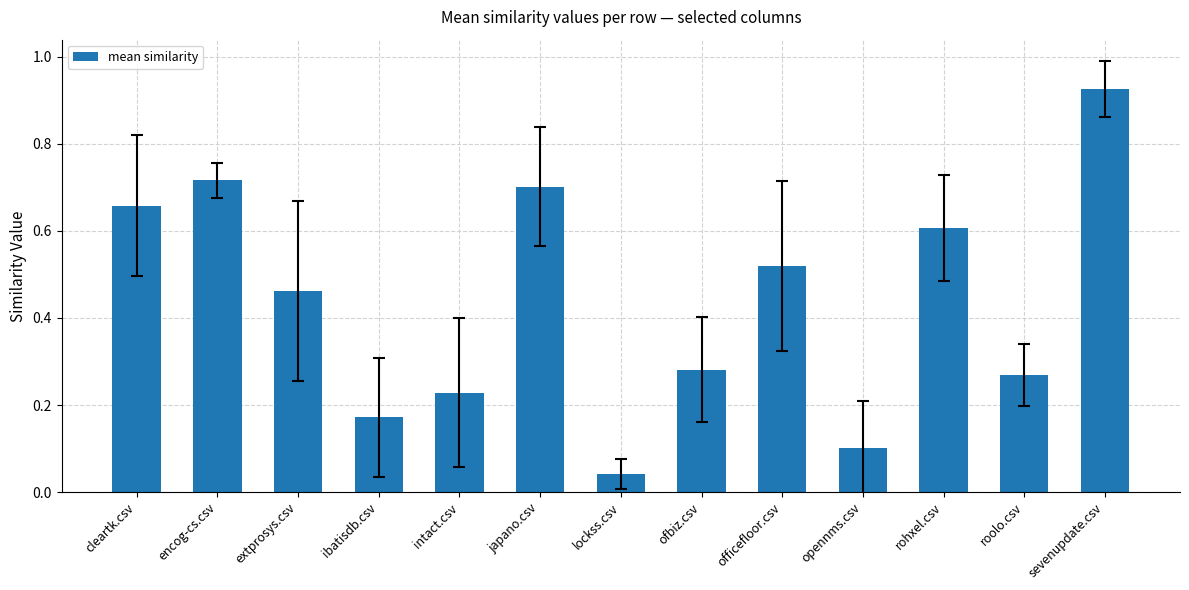

Between extprosys.csv and intact.csv, which is larger?

extprosys.csv